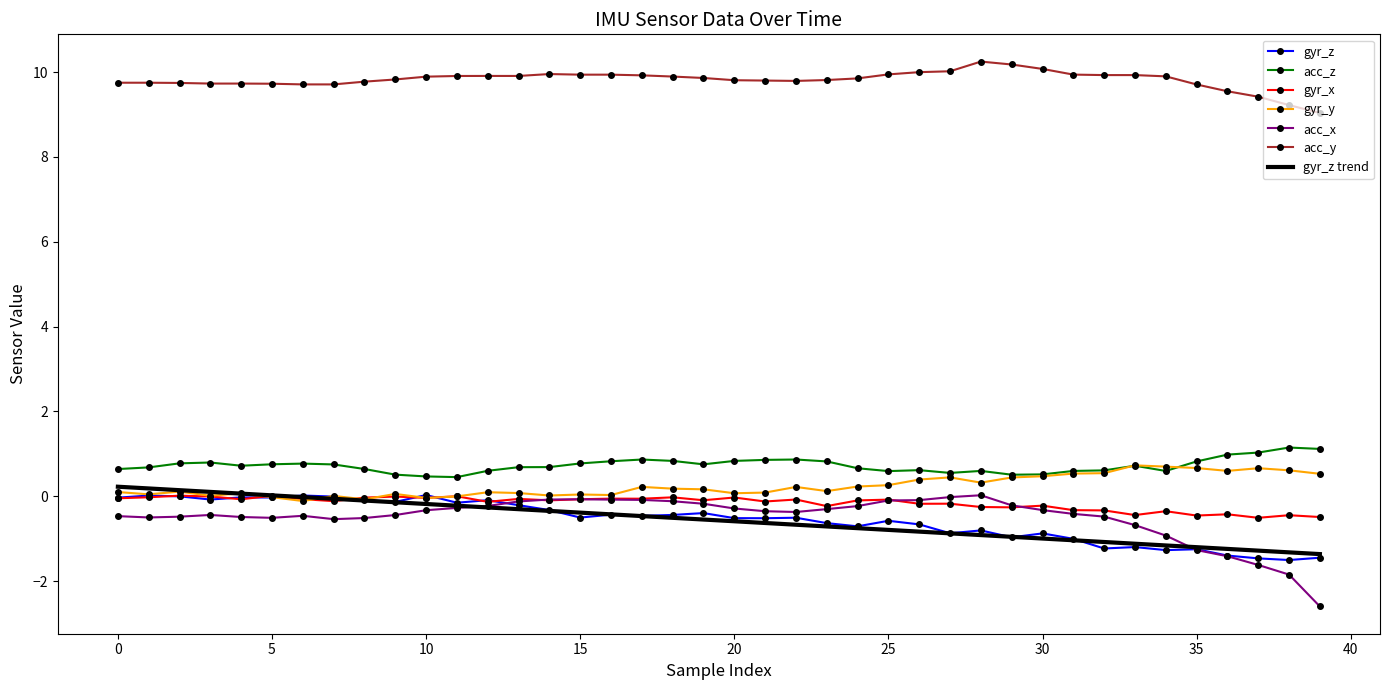

Which series has the largest total across all categories?

acc_y